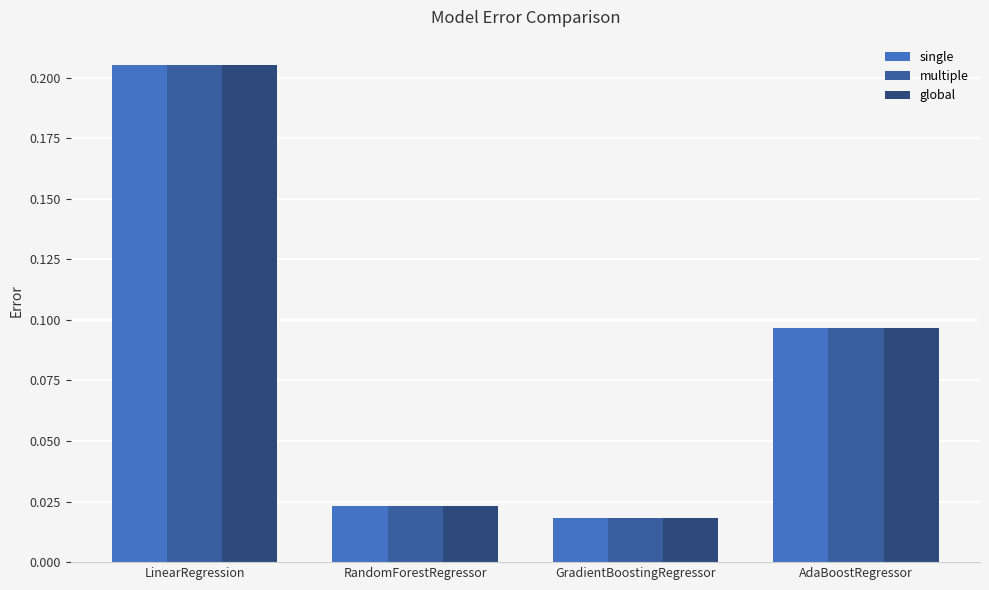

What is the sum of all global values?

0.3